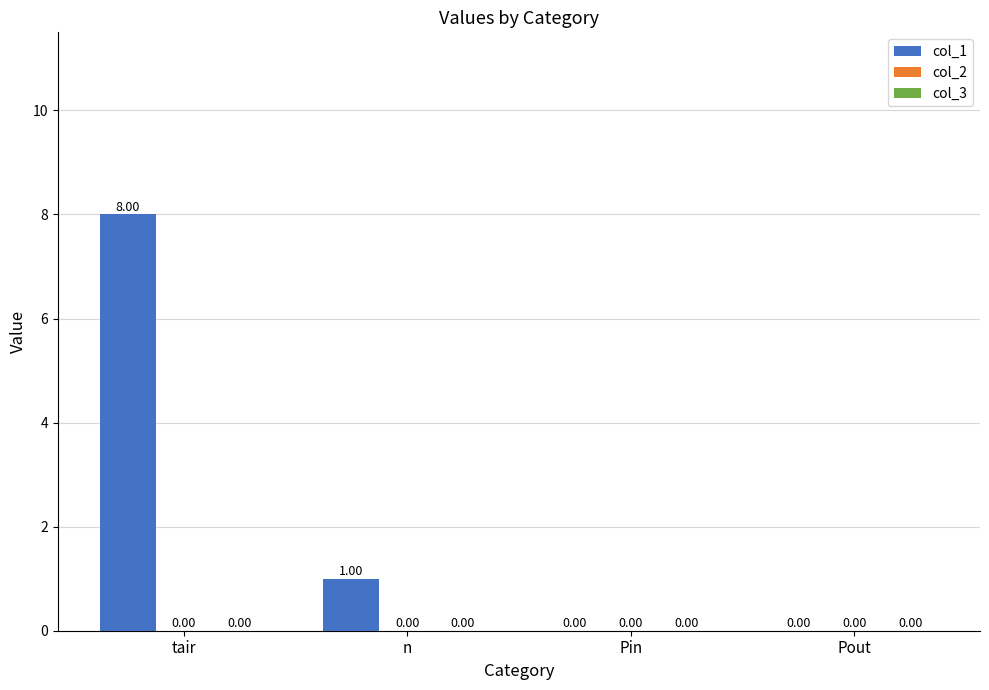

At which label is the value closest to 4?

n